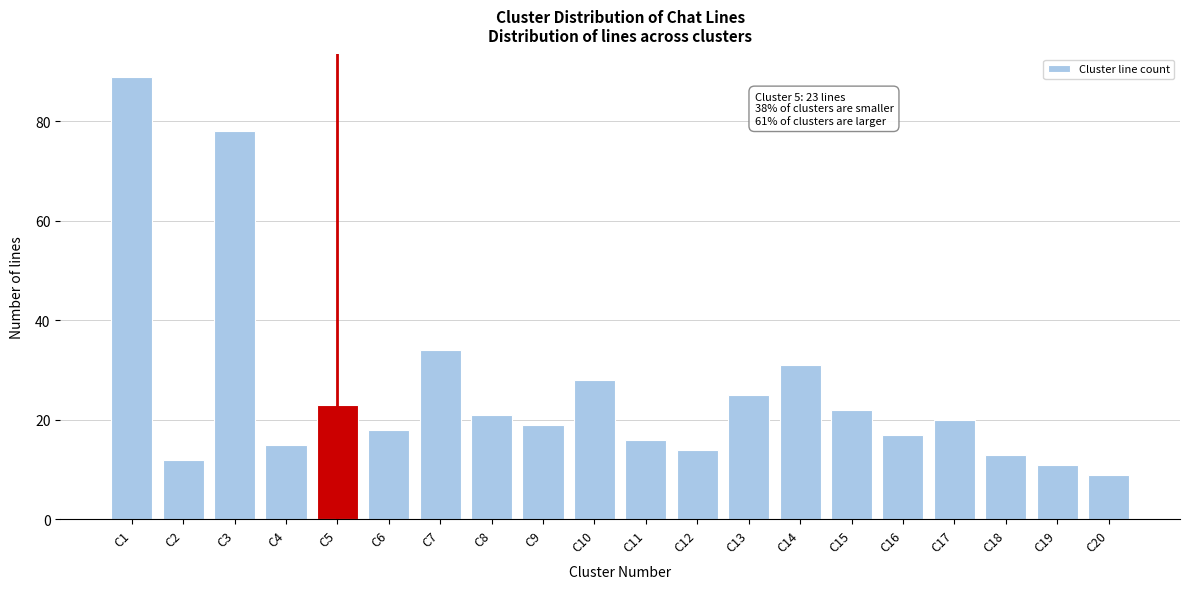

Reading left to right, transcribe all the data shown in this chart.

C1=89	C2=12	C3=78	C4=15	C5=23	C6=18	C7=34	C8=21	C9=19	C10=28	C11=16	C12=14	C13=25	C14=31	C15=22	C16=17	C17=20	C18=13	C19=11	C20=9